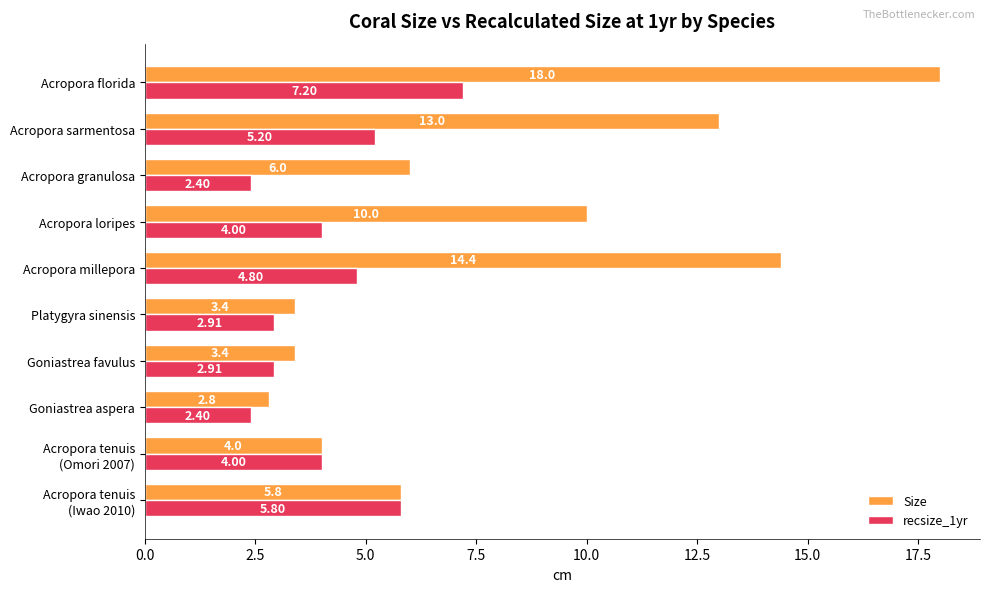

What is the minimum value shown in the chart?

2.4